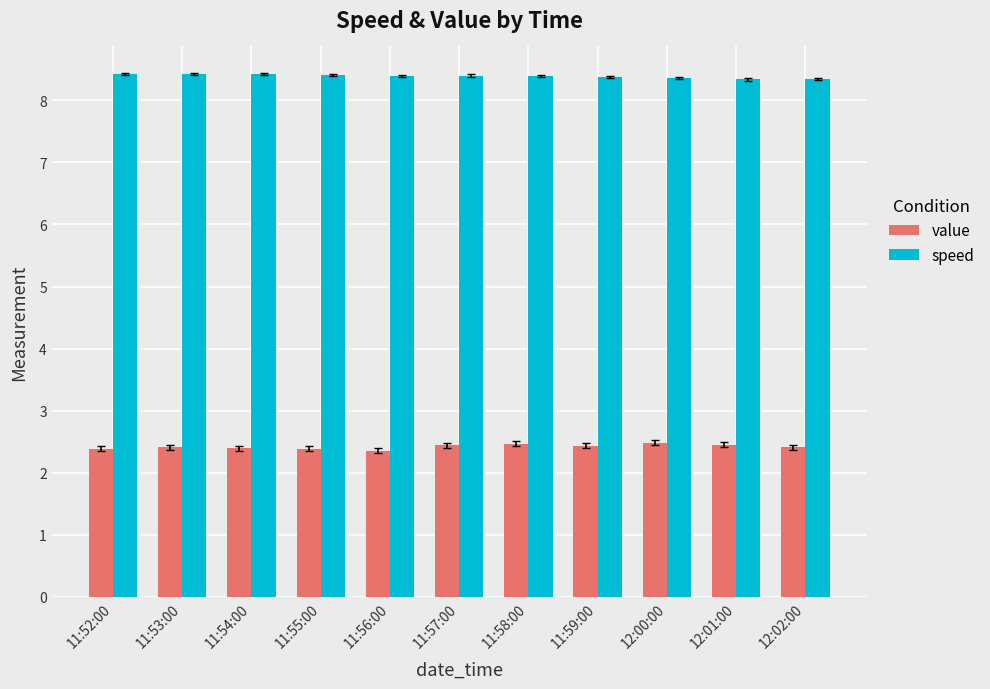

How many bars are there in each group?

2